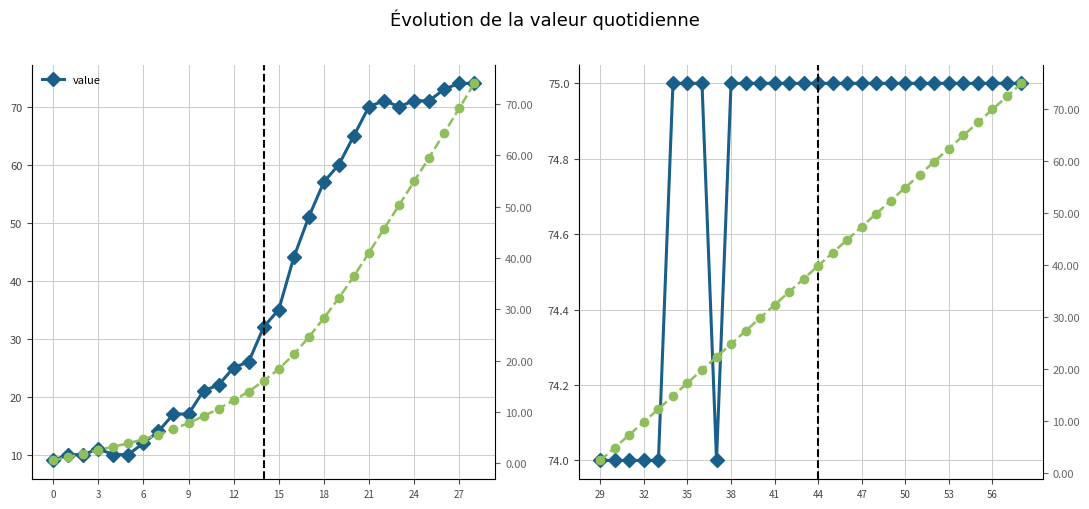

True or false: cumulative and value cross at least once.

False